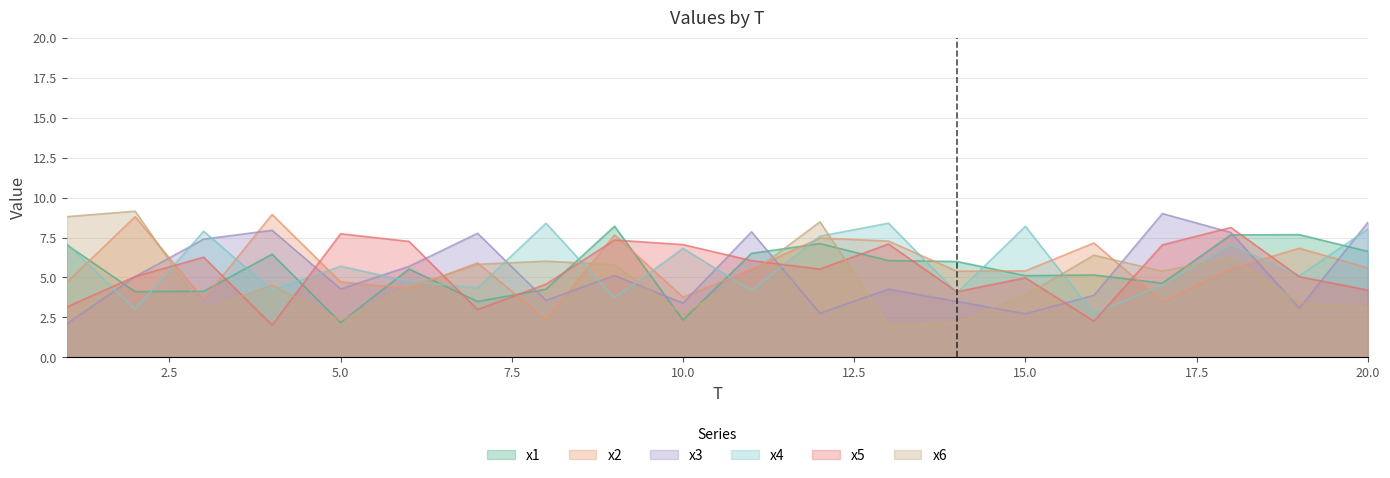

How many intersections are there between x6 and x5?

9